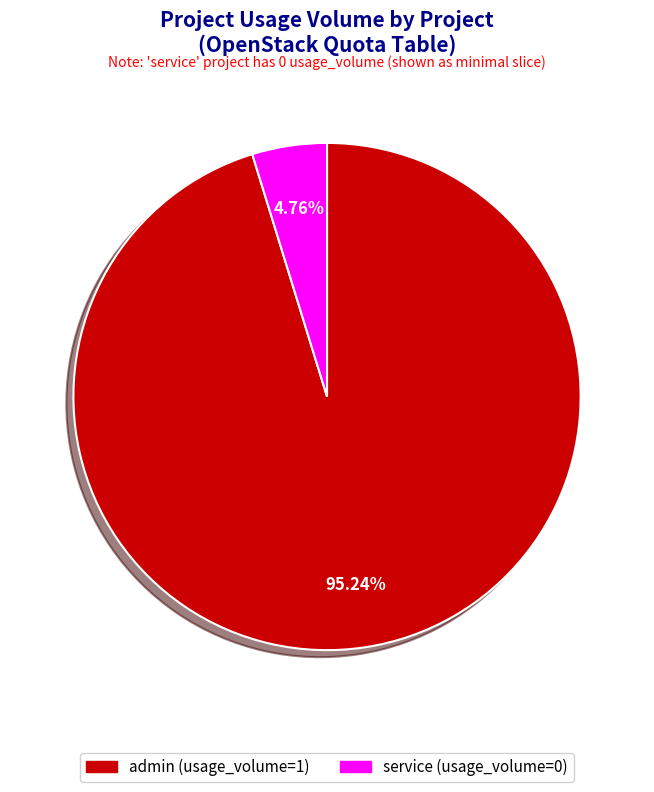

What is the majority slice?

admin